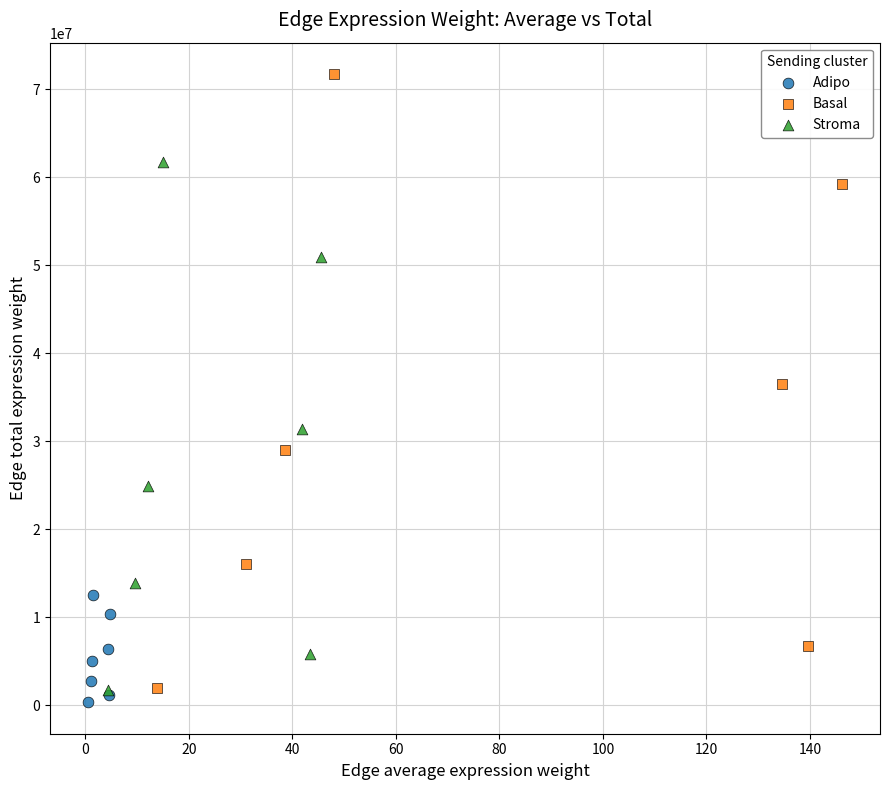

Which series contains the highest Y value?

Basal